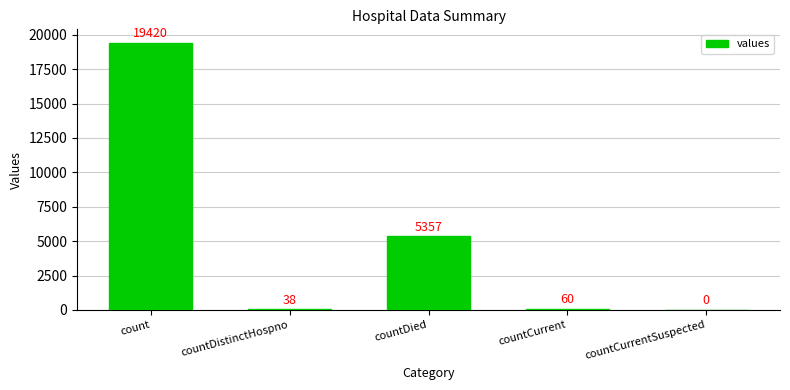

How many values are above zero?

4